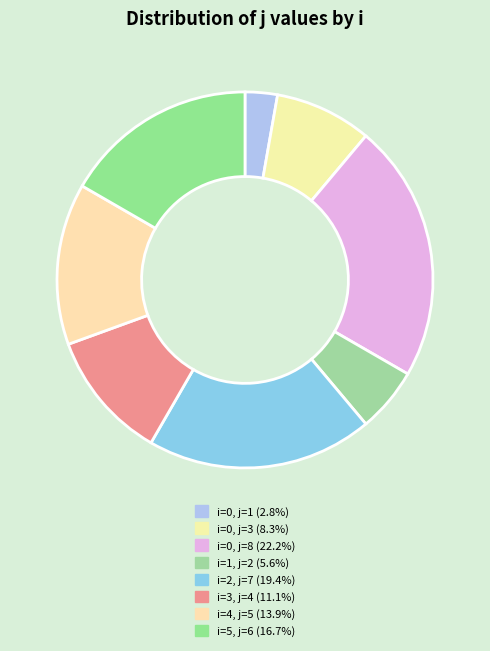

How many slices are in this pie chart?

8